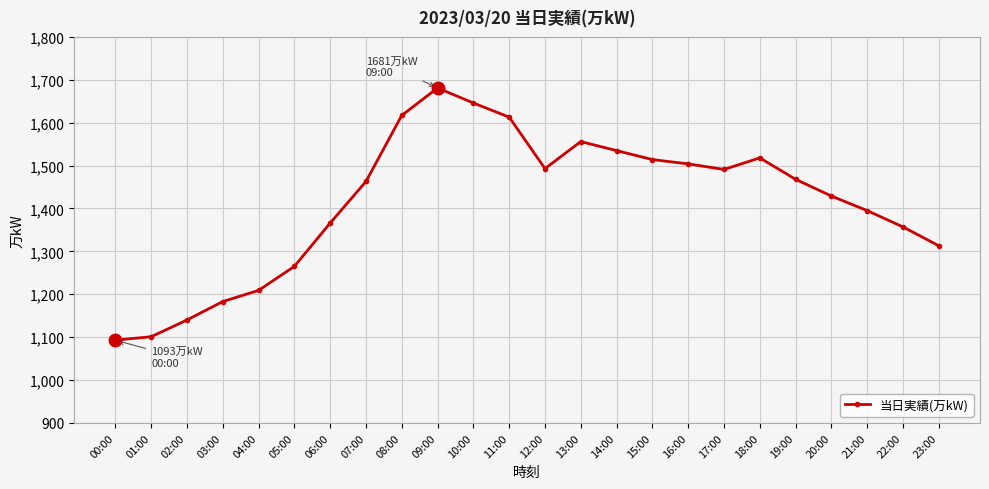

At which label is the value closest to 1387?

21:00